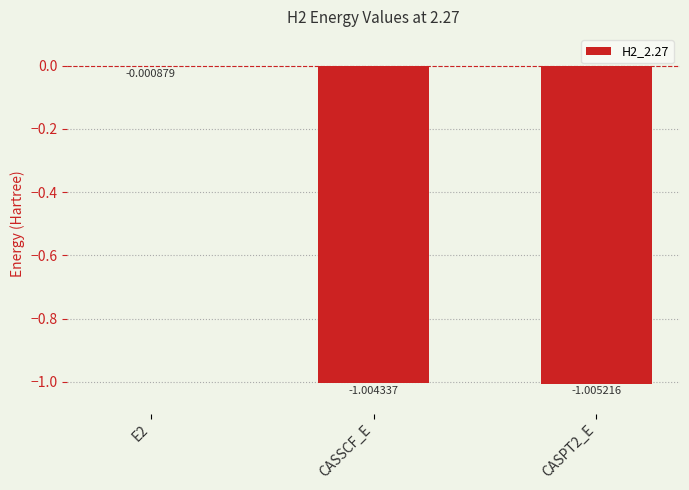

What is the sum of all values?

-2.0